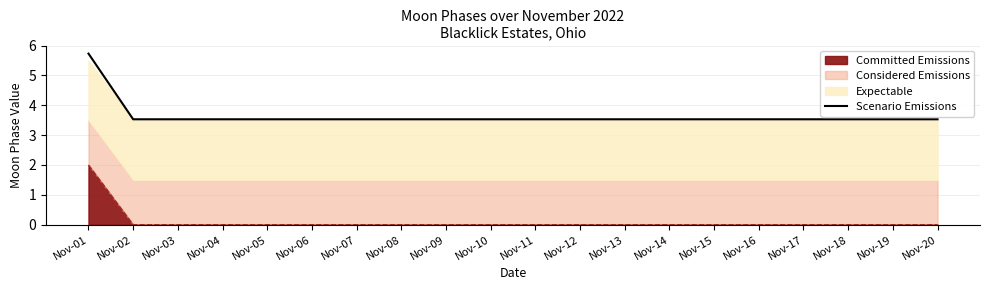

What is the greatest value displayed?

5.7